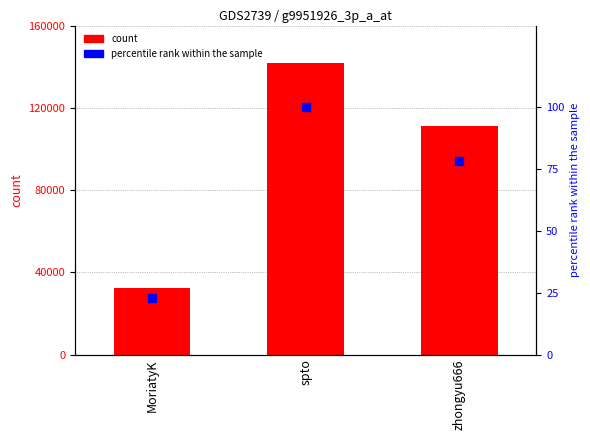

Which series has the widest spread of Y values?

col_1